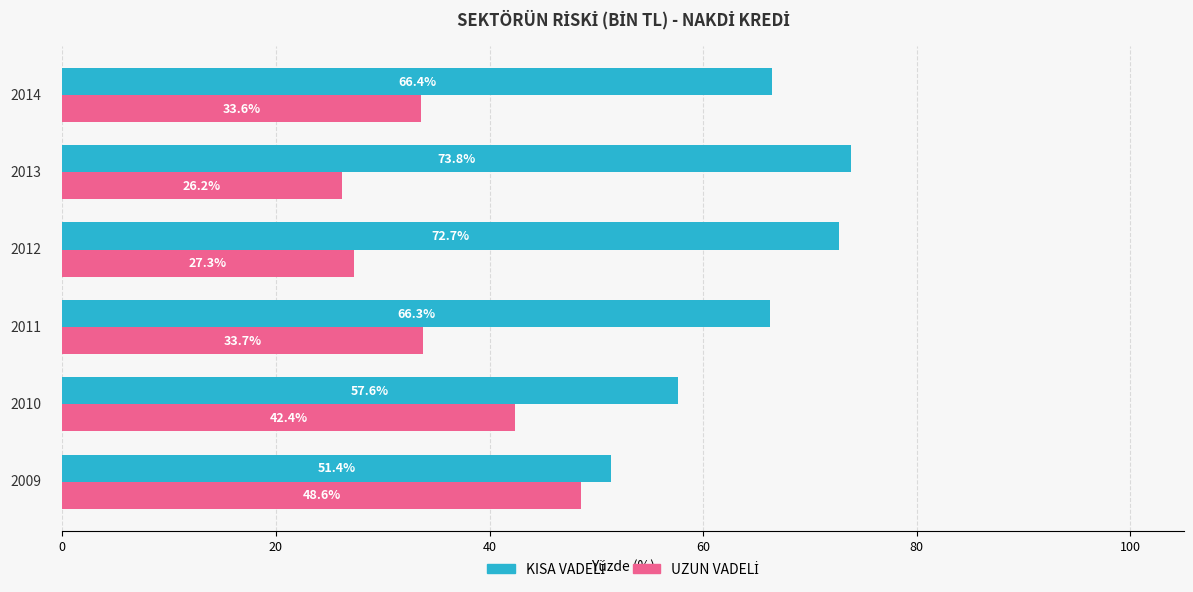

What is the minimum value shown in the chart?

26.2